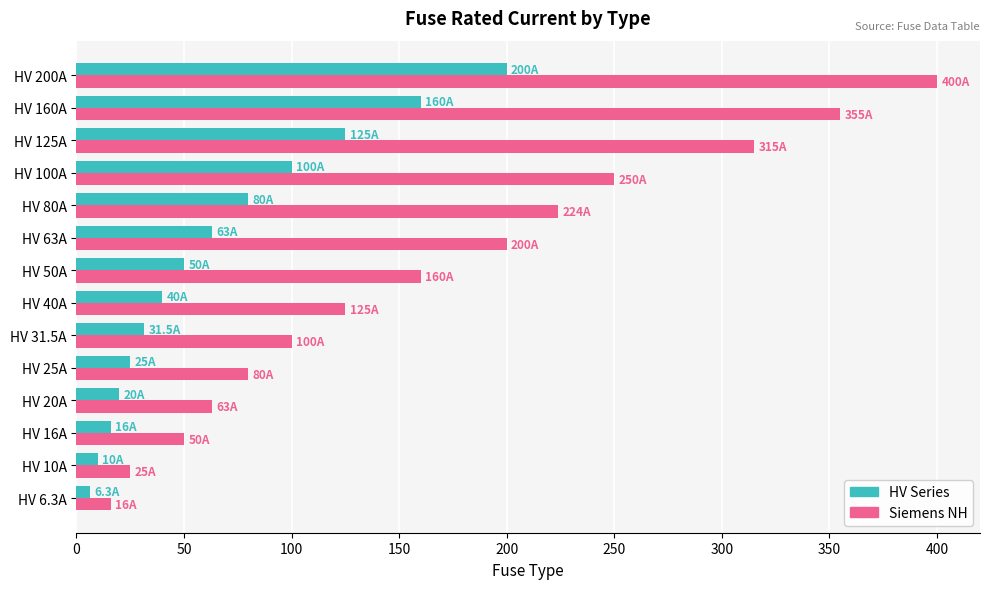

Which series changed the most between HV 31.5A and HV 160A?

Siemens NH